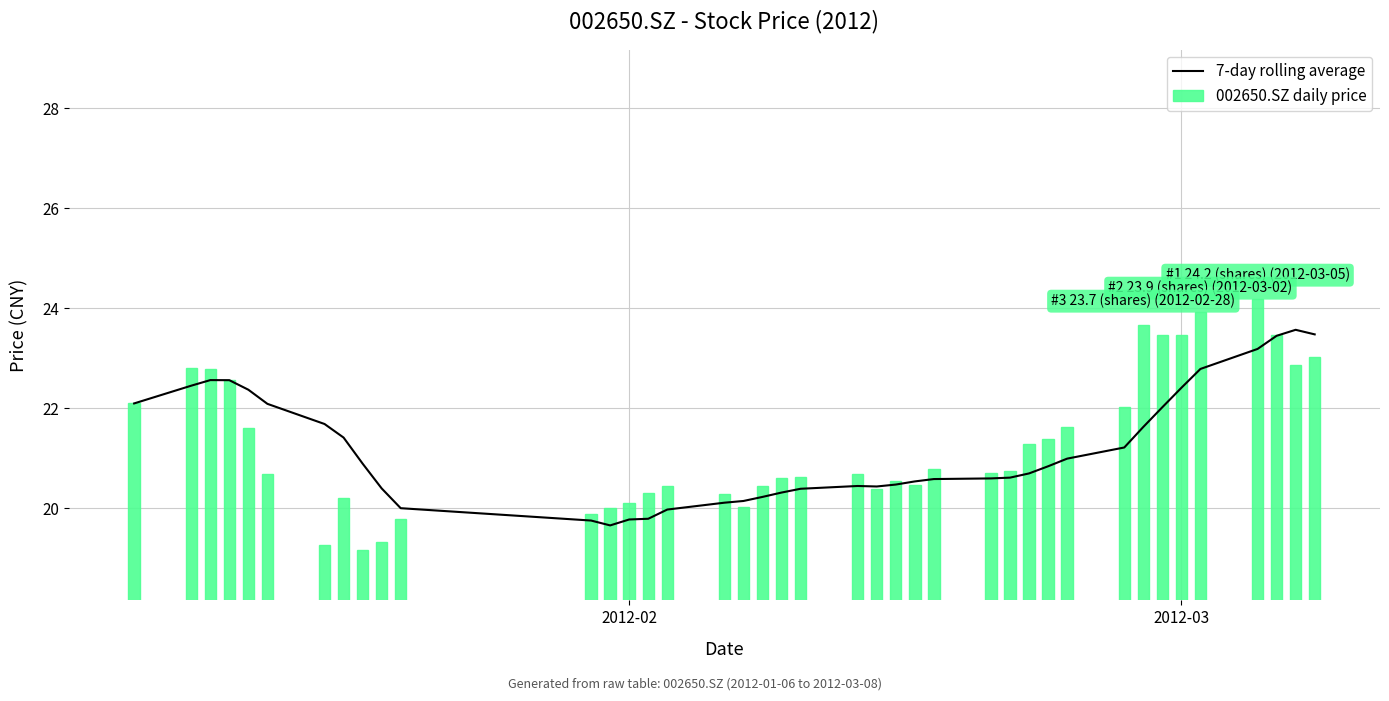

Reading left to right, what are all the values shown in this chart?

7-day rolling average: 22.1	22.5	22.6	22.6	22.4	22.1	21.7	21.4	20.9	20.4	20.0	19.8	19.7	19.8	19.8	20.0	20.1	20.1	20.2	20.3	20.4	20.4	20.4	20.5	20.5	20.6	20.6	20.6	20.7	20.8	21.0	21.2	21.6	22.0	22.4	22.8	23.2	23.5	23.6	23.5
002650.SZ daily price: 22.1	22.8	22.8	22.6	21.6	20.7	19.3	20.2	19.2	19.3	19.8	19.9	20.0	20.1	20.3	20.4	20.3	20.0	20.4	20.6	20.6	20.7	20.4	20.6	20.5	20.8	20.7	20.7	21.3	21.4	21.6	22.0	23.7	23.5	23.5	23.9	24.2	23.5	22.9	23.0